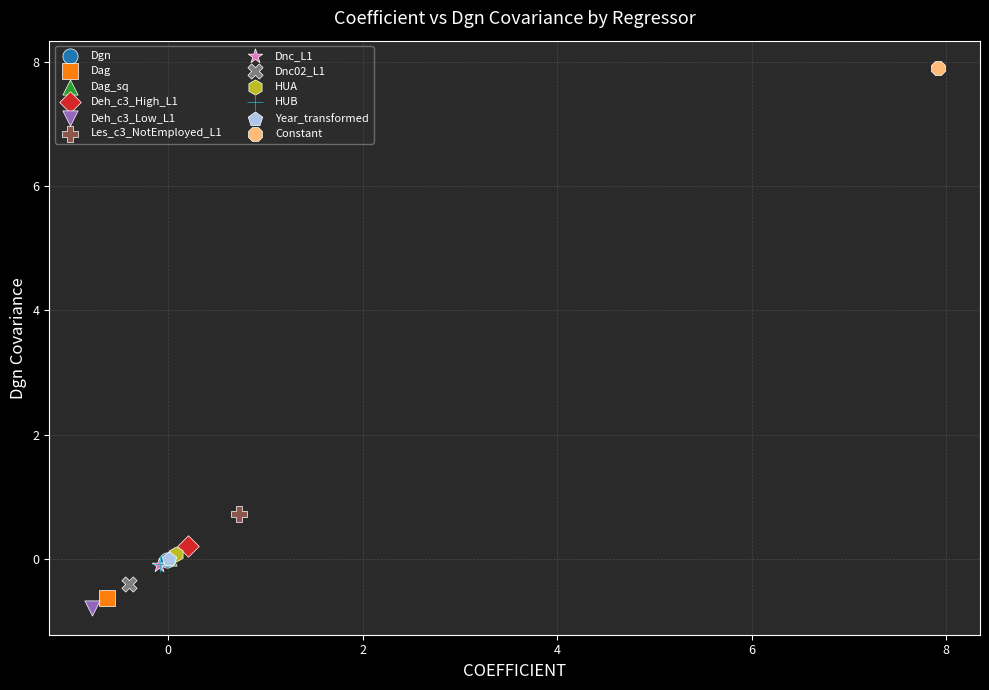

Which series contains the lowest Y value?

Deh_c3_Low_L1